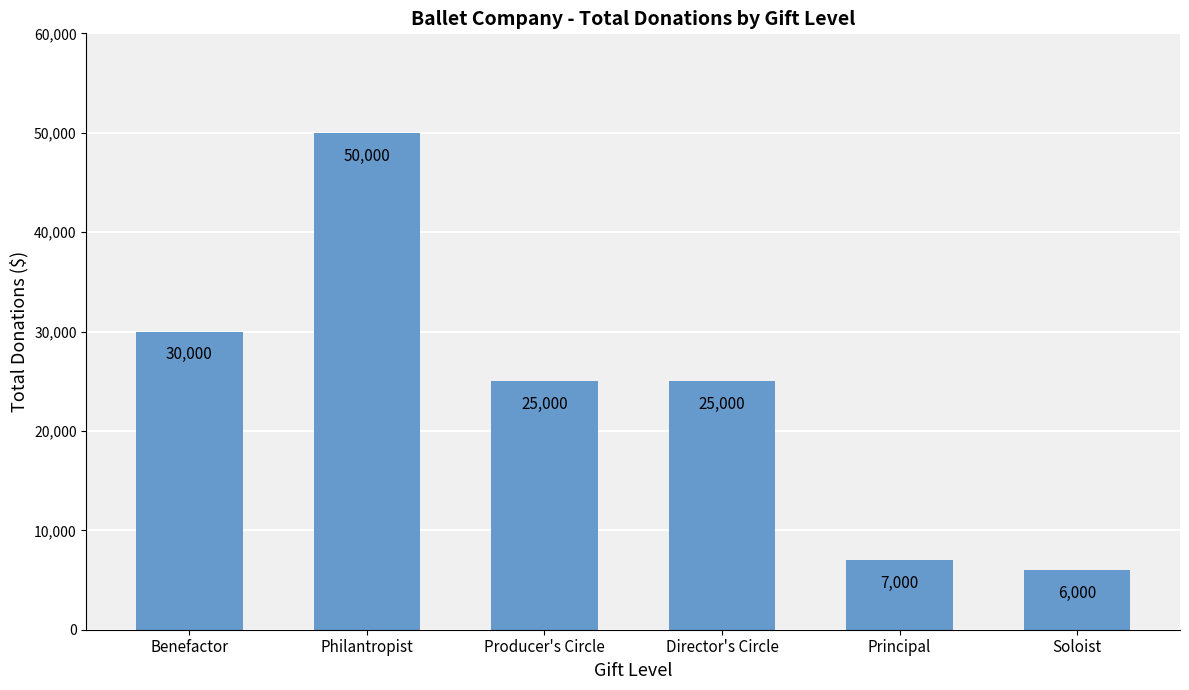

What is the difference between the maximum and minimum values?

44000